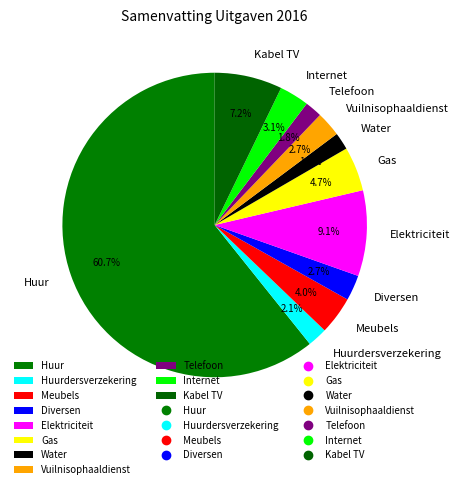

Which slice is the largest?

Huur